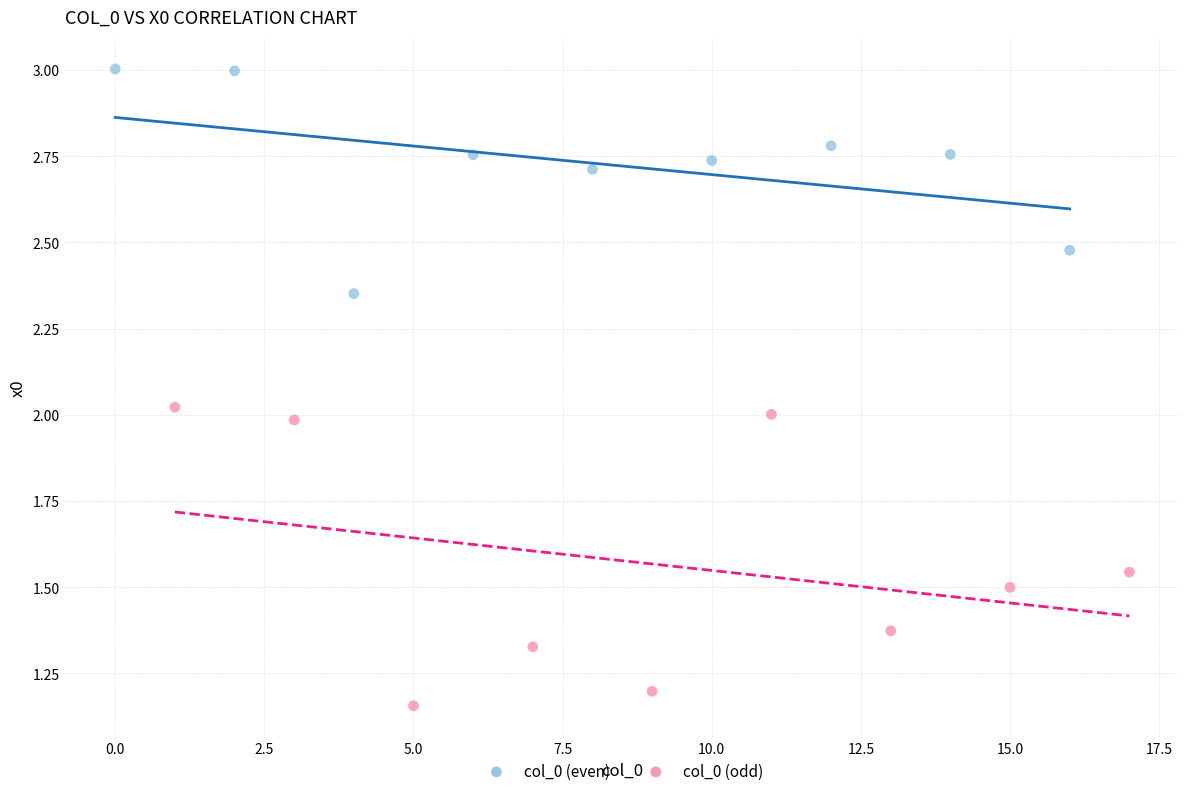

Which series has the largest Y range (max minus min)?

col_0 (odd)